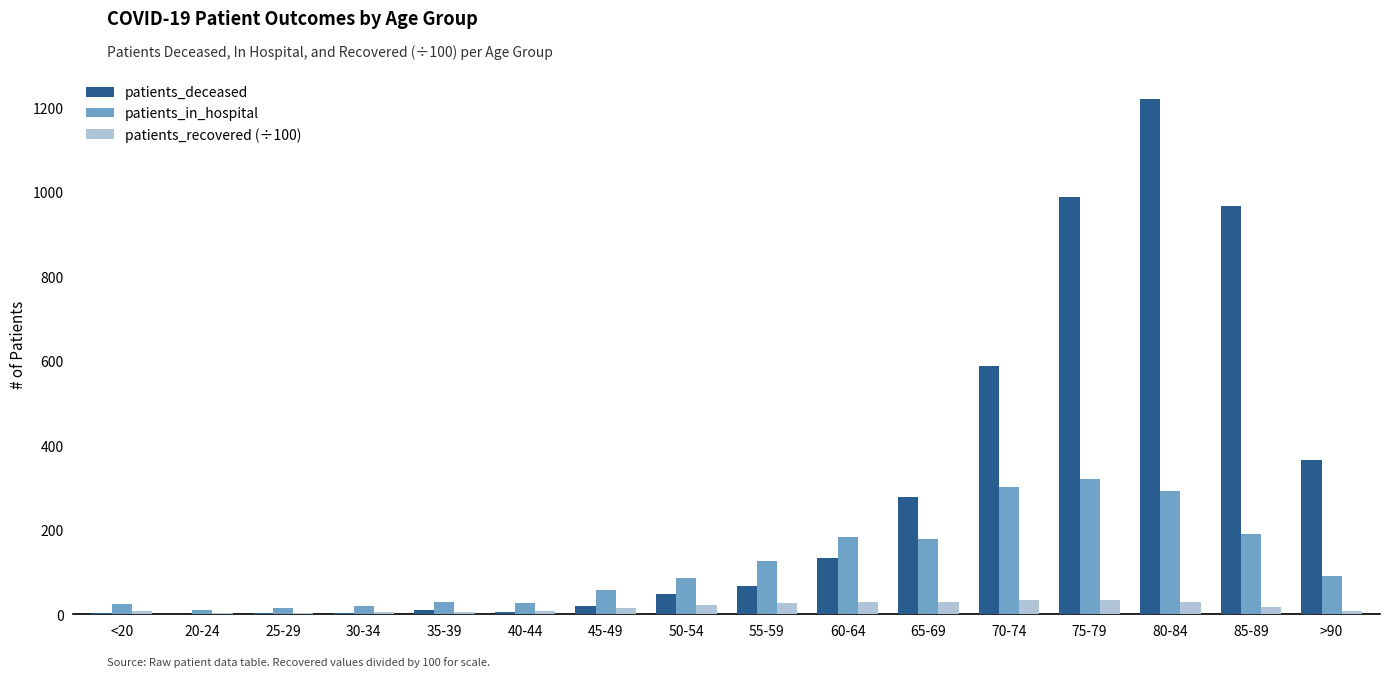

What is the highest value of the patients_in_hospital series?

319.0